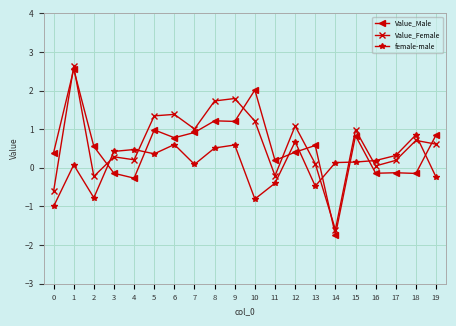

Is the value of Value_Male at 7 greater than the value of Value_Female at 16?

Yes